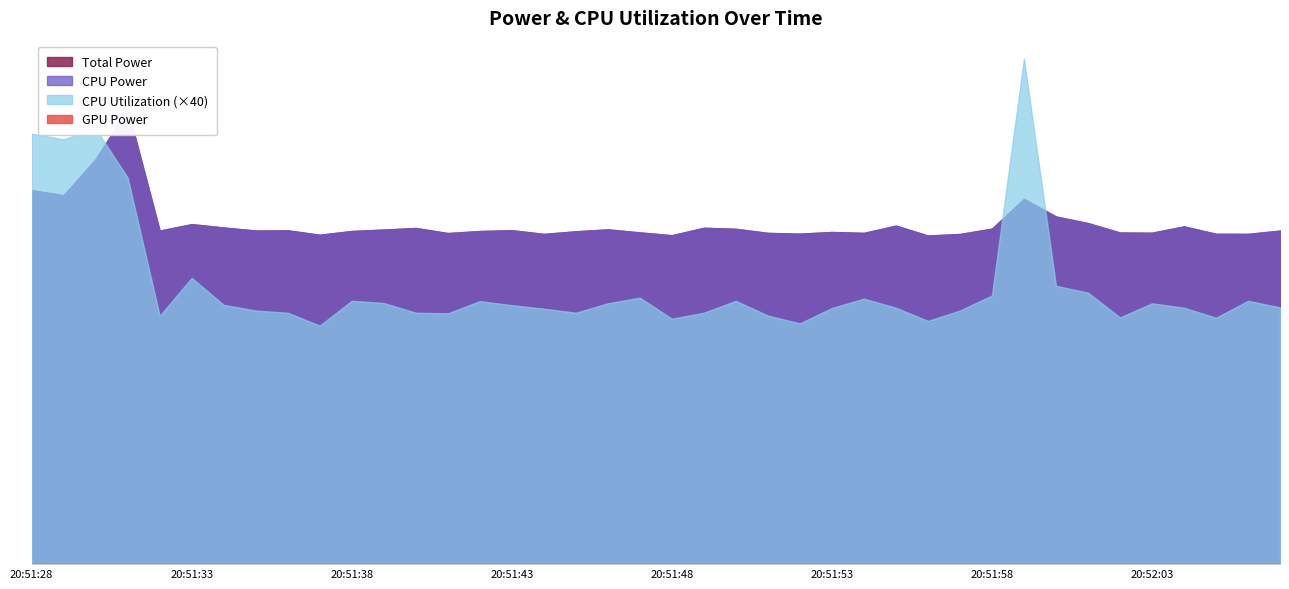

How many interior local peaks does the Total Power series have?

11